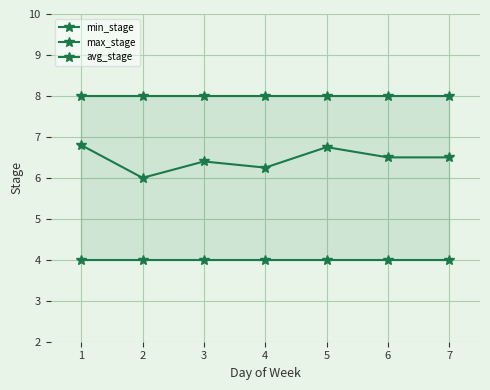

What is the spread (max minus min) of values at 4?

4.0